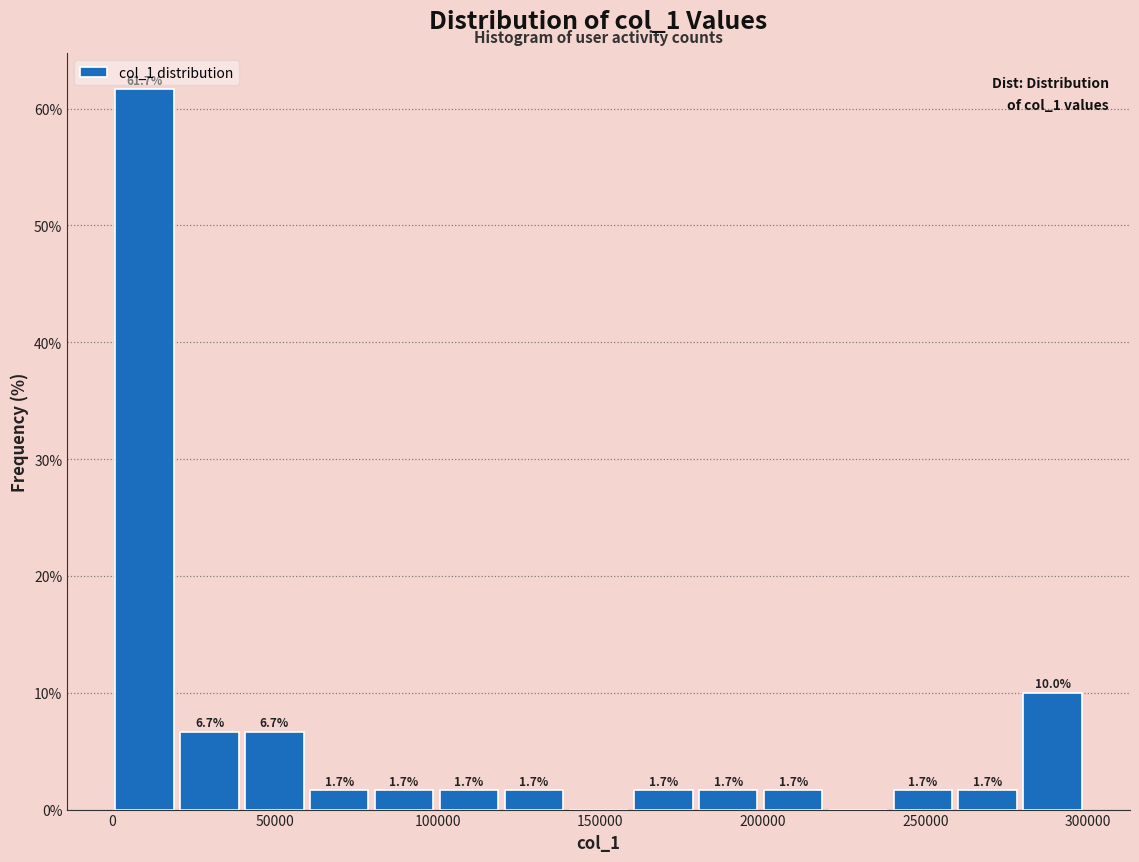

Read against the x-axis, roughly where is the centre of the tallest bar?

10000